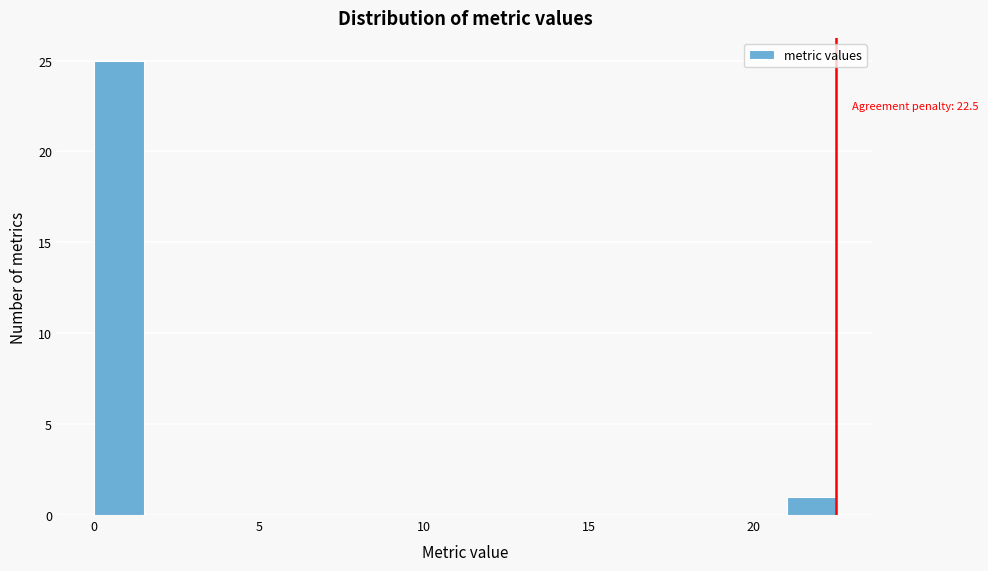

Around what value on the x-axis is the tallest bar? Give the approximate position of its centre, as read against the axis.

1.0